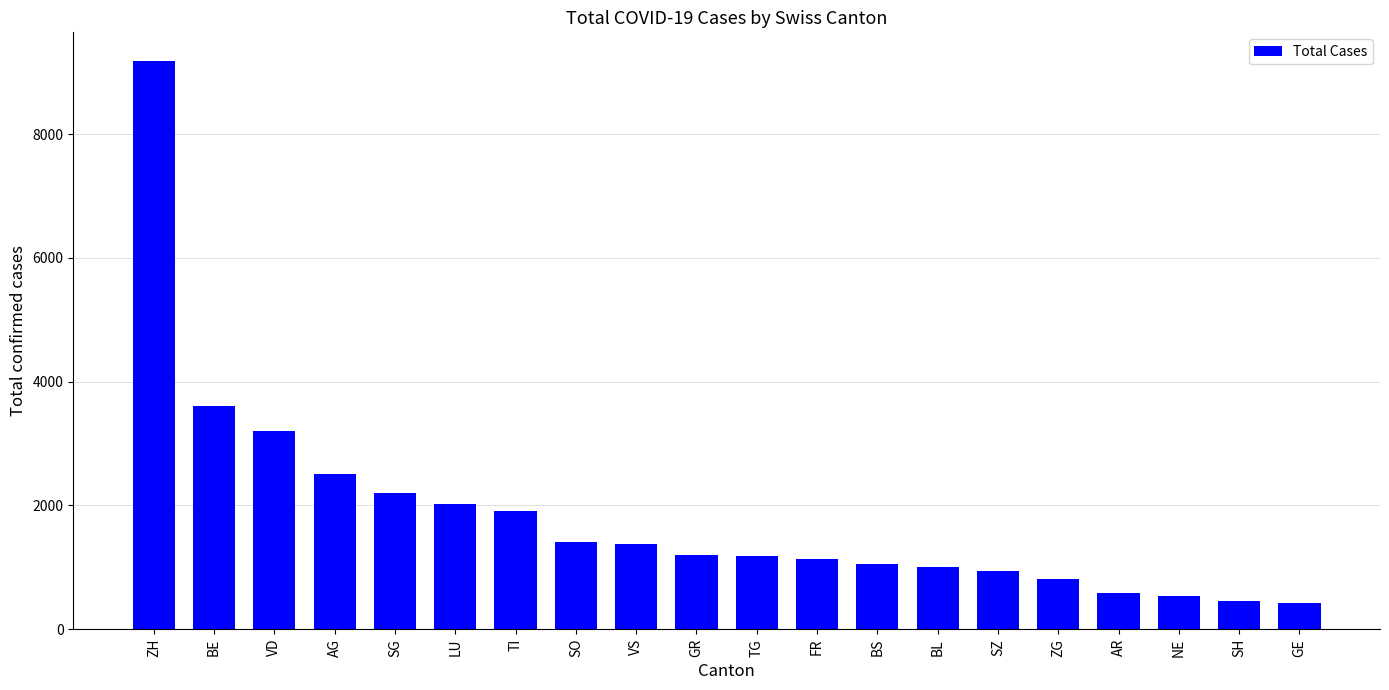

What is the difference between the values at AG and FR?

1371